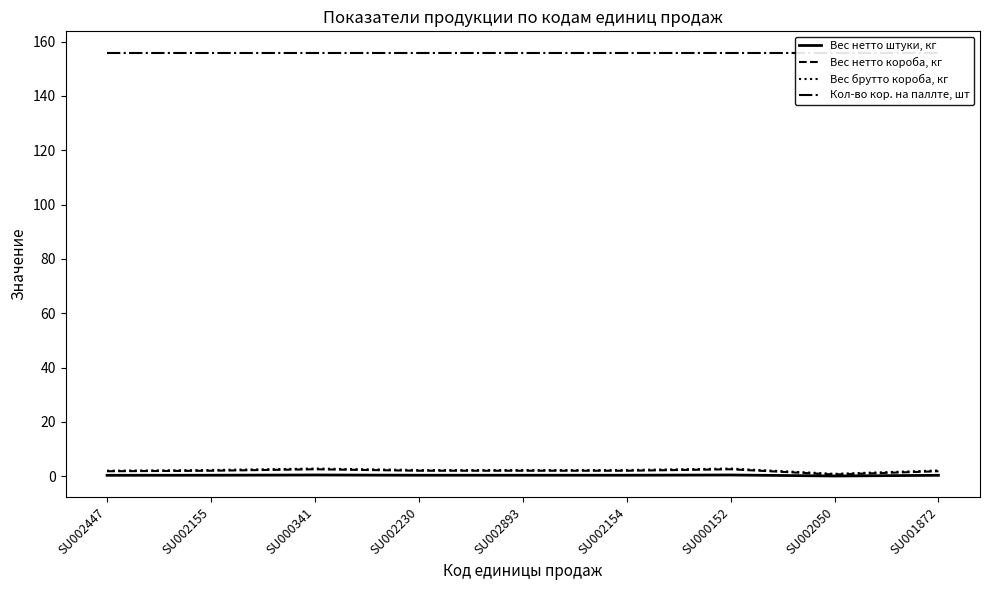

Which series changed the most between SU002154 and SU000152?

Вес нетто короба, кг